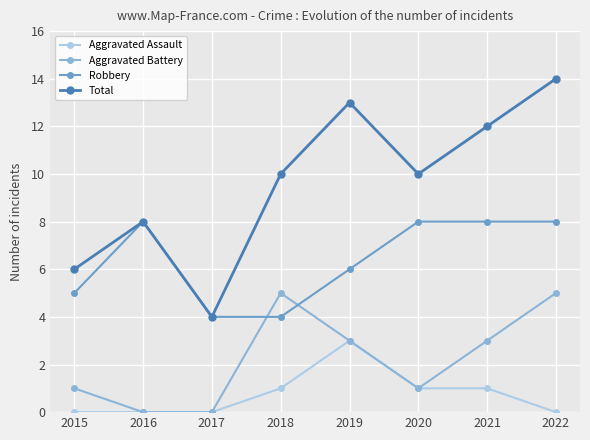

Which series changed the most between 2015 and 2022?

Total